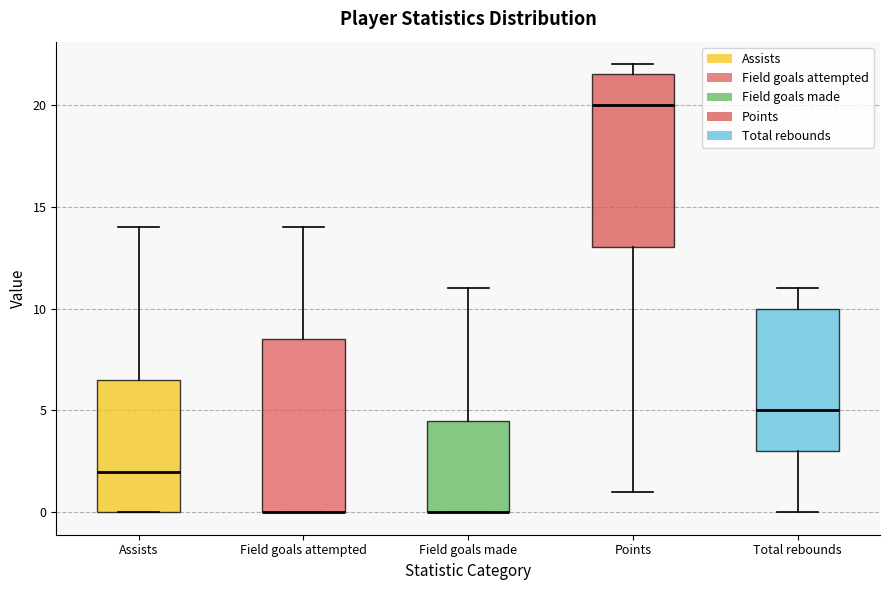

Reading left to right, read every box against the y-axis: the position of its median line, the range the box covers, and the ends of its whiskers. The values are not printed on the chart, so give them approximately, as read against the axis.

Assists: median 2.0, box 0.0 to 6.5, whiskers 0.0 to 14.0
Field goals attempted: median 0.0 (drawn on the box's lower edge), box 0.0 to 8.5, whiskers 0.0 to 14.0
Field goals made: median 0.0 (drawn on the box's lower edge), box 0.0 to 4.5, whiskers 0.0 to 11.0
Points: median 20.0, box 13.0 to 21.5, whiskers 1.0 to 22.0
Total rebounds: median 5.0, box 3.0 to 10.0, whiskers 0.0 to 11.0